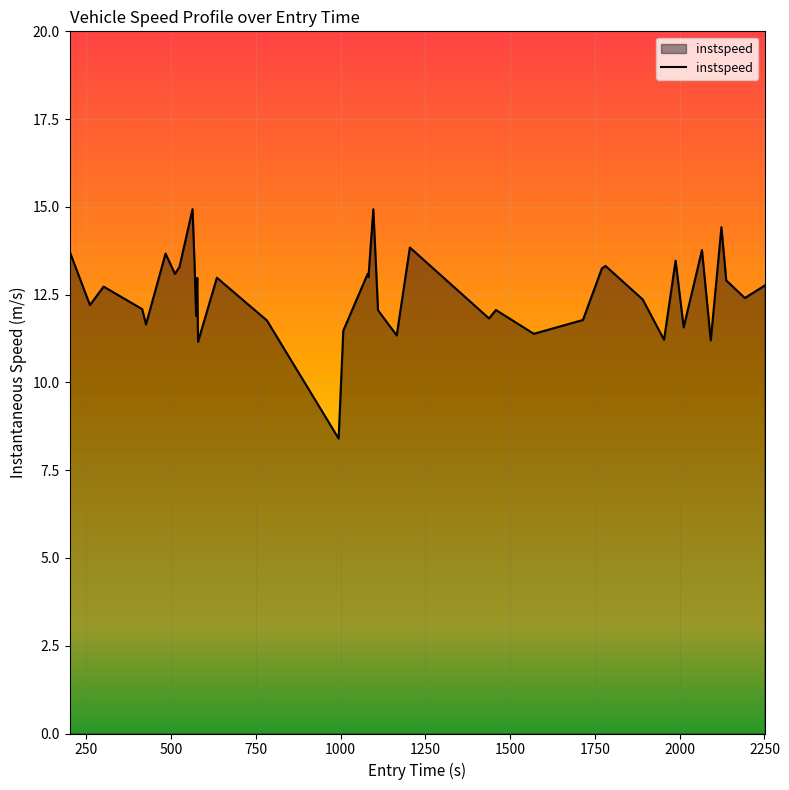

What is the difference between the maximum and minimum values?

6.5